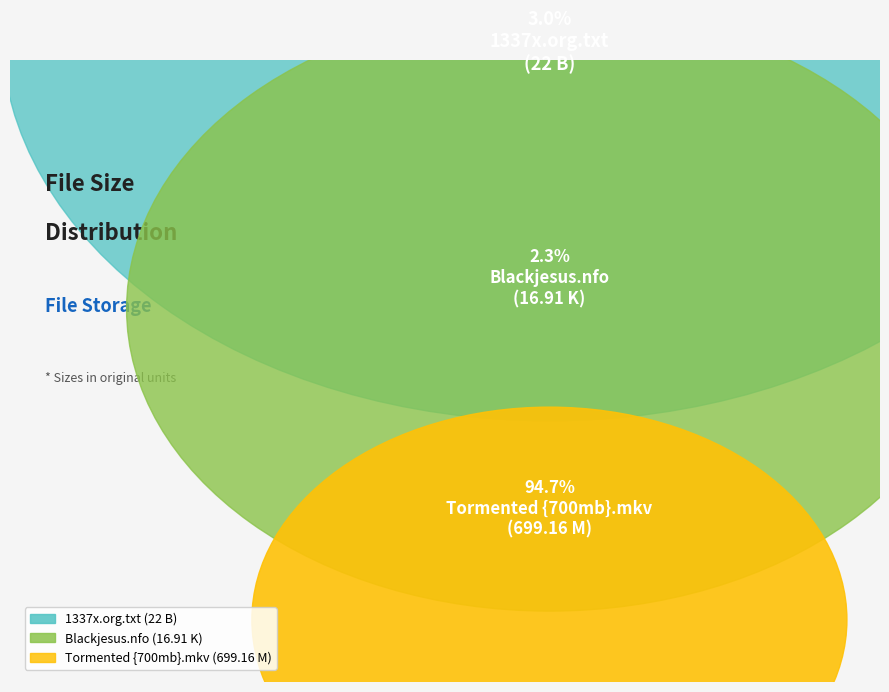

Rank the categories by value from highest to lowest.

Tormented {700mb}.mkv, 1337x.org.txt, Blackjesus.nfo